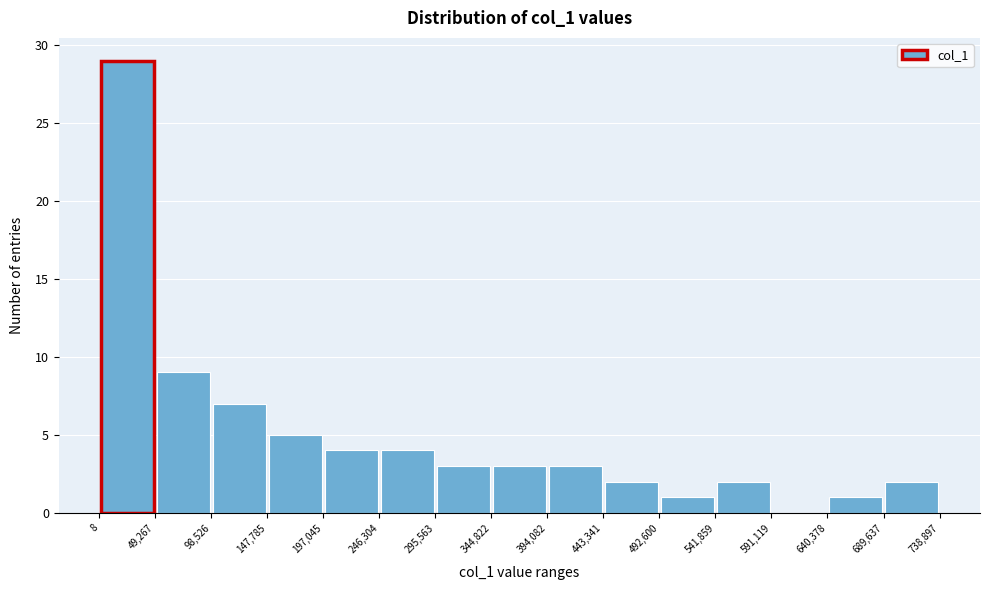

Over which range of the x-axis is the bar tallest?

8 to 49,267